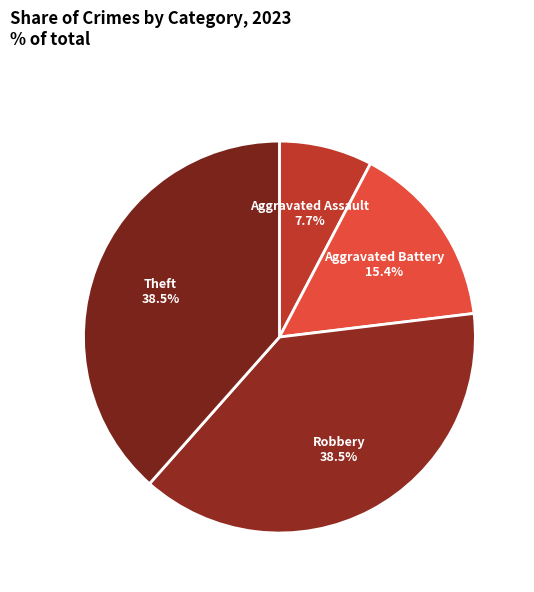

To the nearest percent, what portion does Aggravated Battery represent?

15%